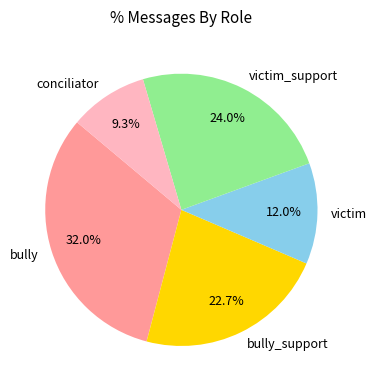

Approximately how many times larger is the value at conciliator compared to victim_support?

0.4